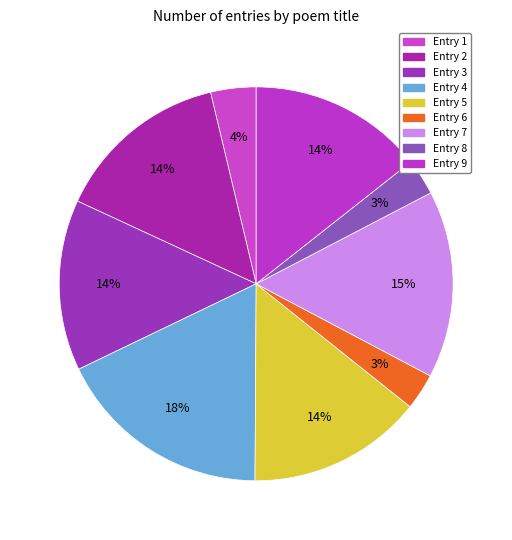

Count the number of slices in the pie.

9